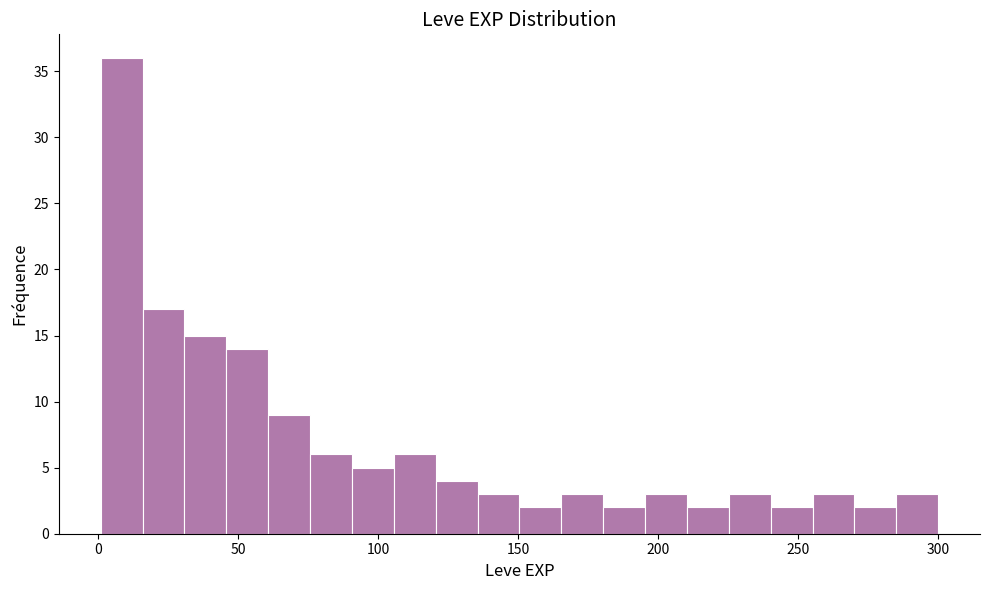

Around what value on the x-axis is the tallest bar? Give the approximate position of its centre, as read against the axis.

10